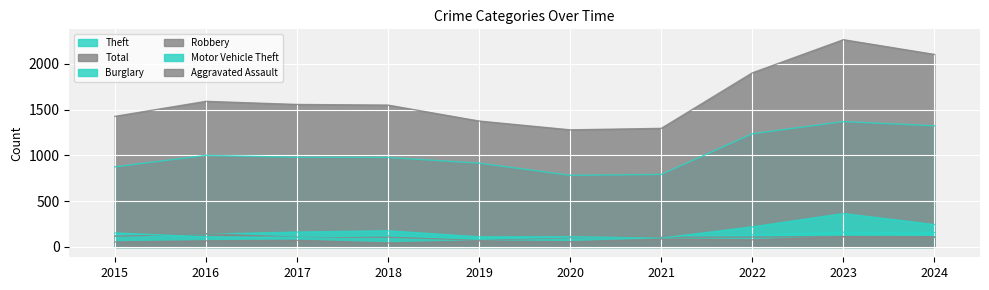

Does the chart display data point markers on the line(s)?

No